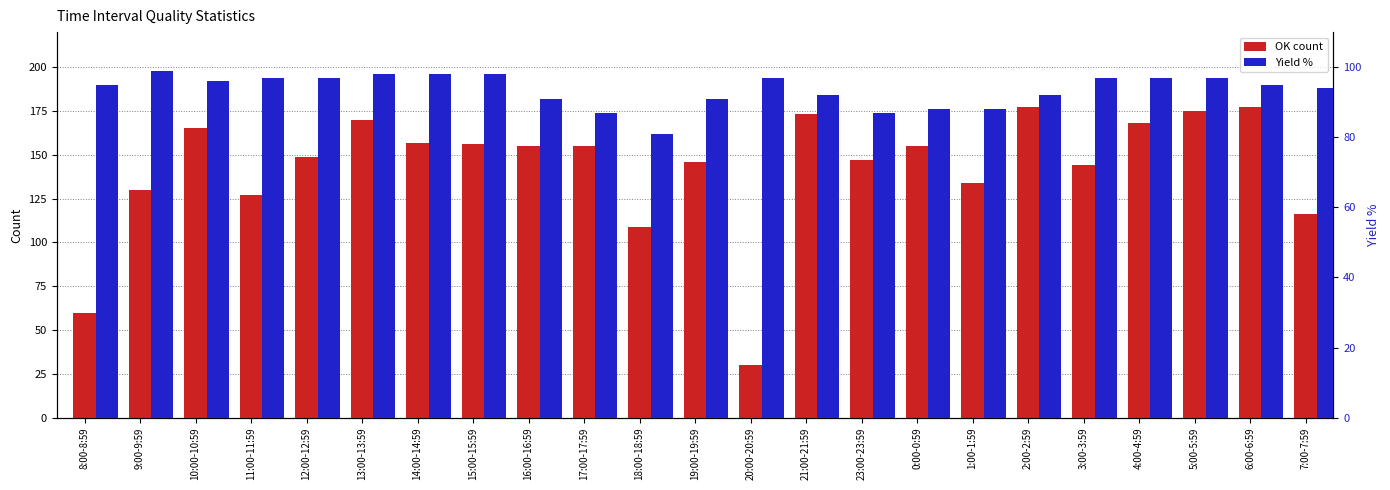

What is the lowest value of the Yield % series?

81